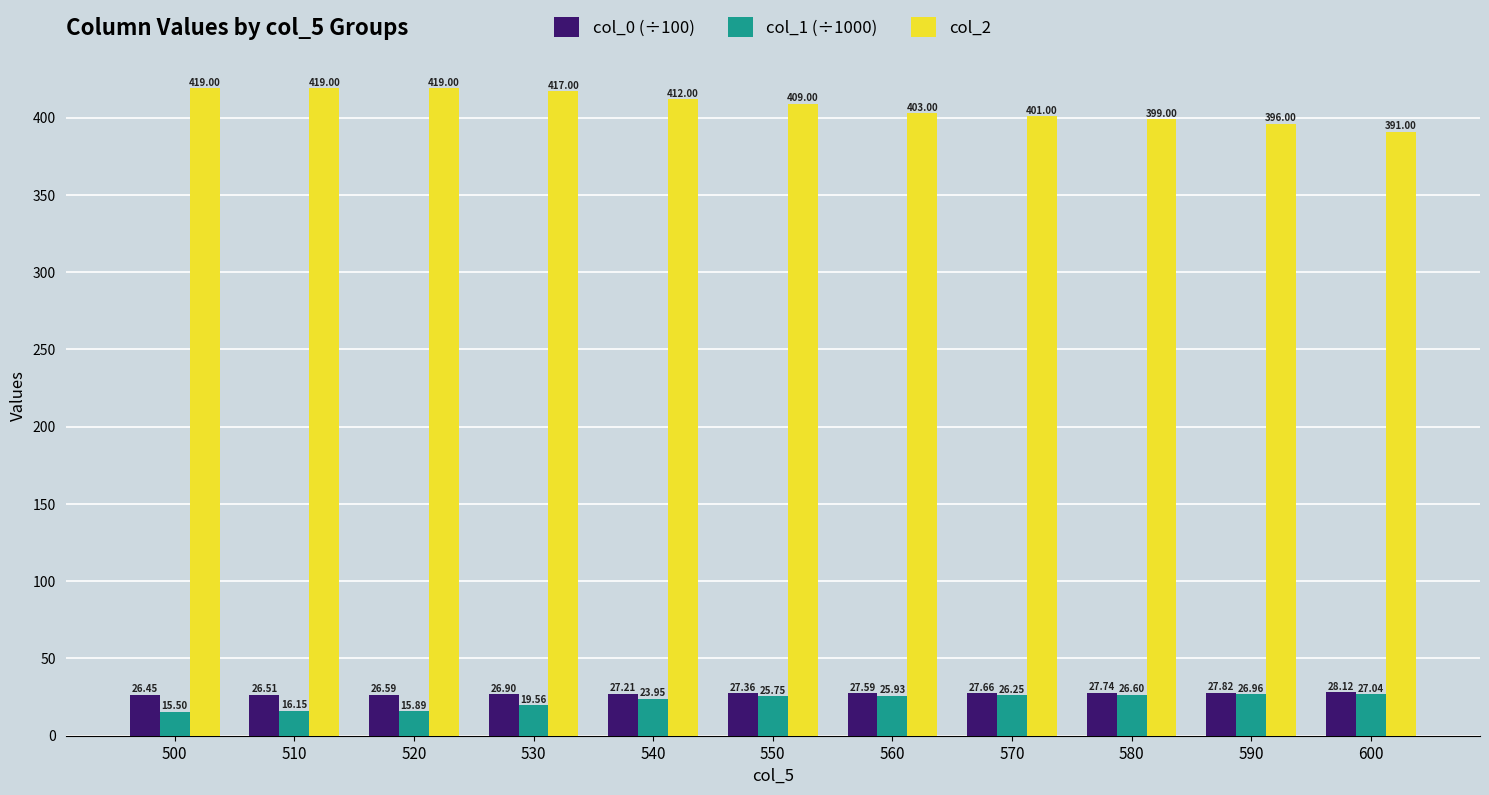

How many data points in col_0 (÷100) are less than 27?

4